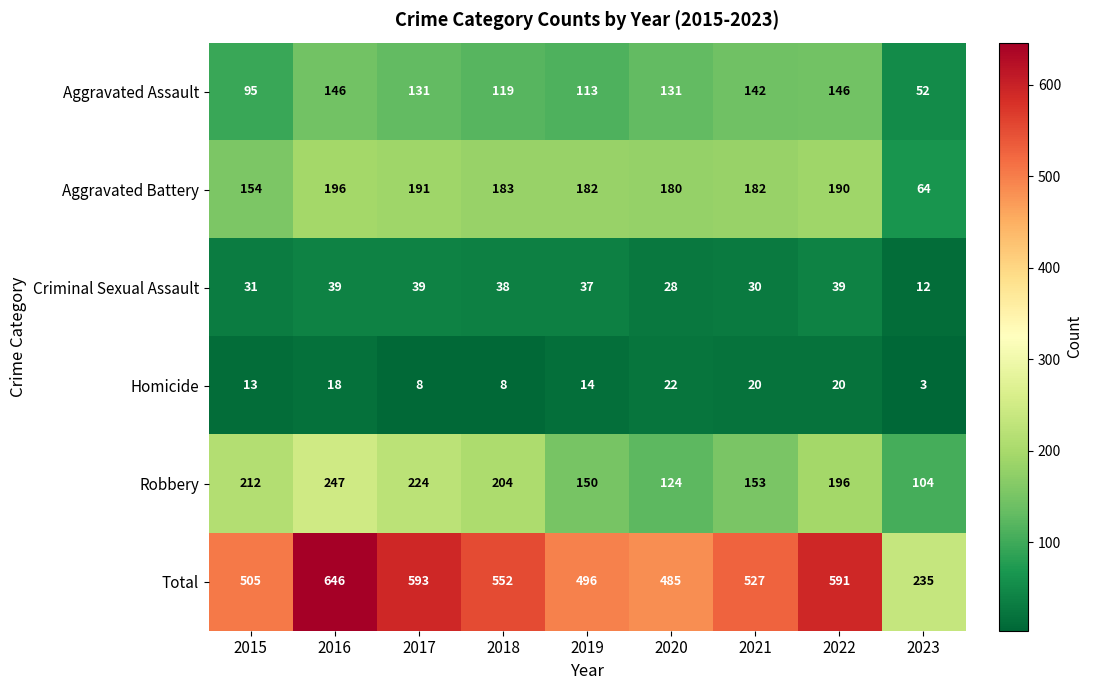

What is the difference between the maximum and minimum values in the Robbery series?

143